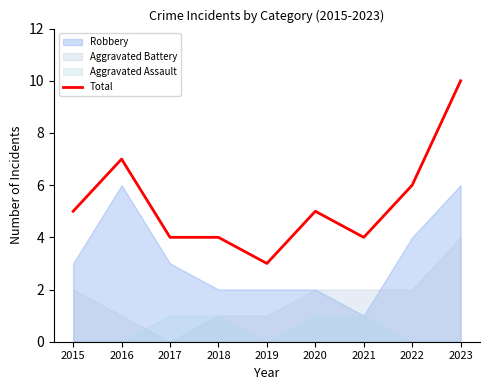

How many points are higher than both their immediate neighbors (excluding endpoints)?

2